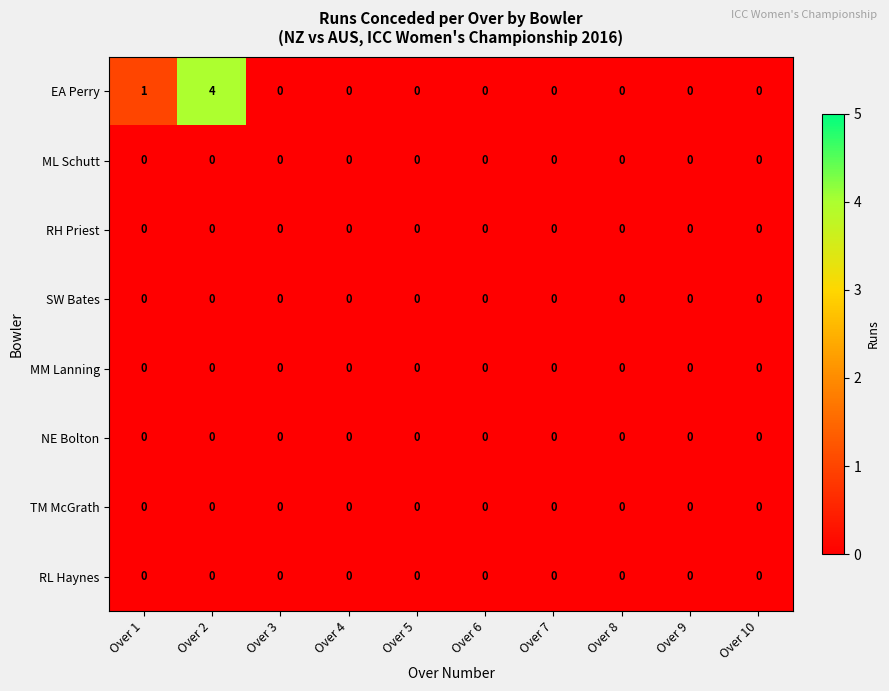

Is it true that RL Haynes equals 0 at Over 3?

True